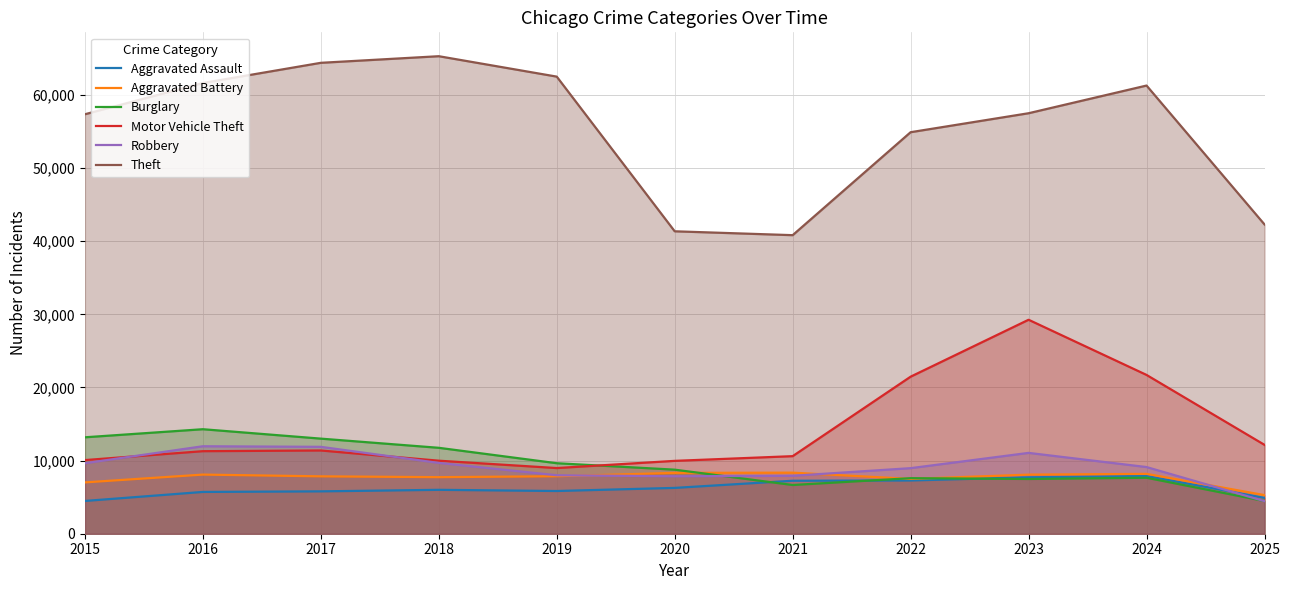

True or false: Motor Vehicle Theft has more than 2 interior local peaks.

False